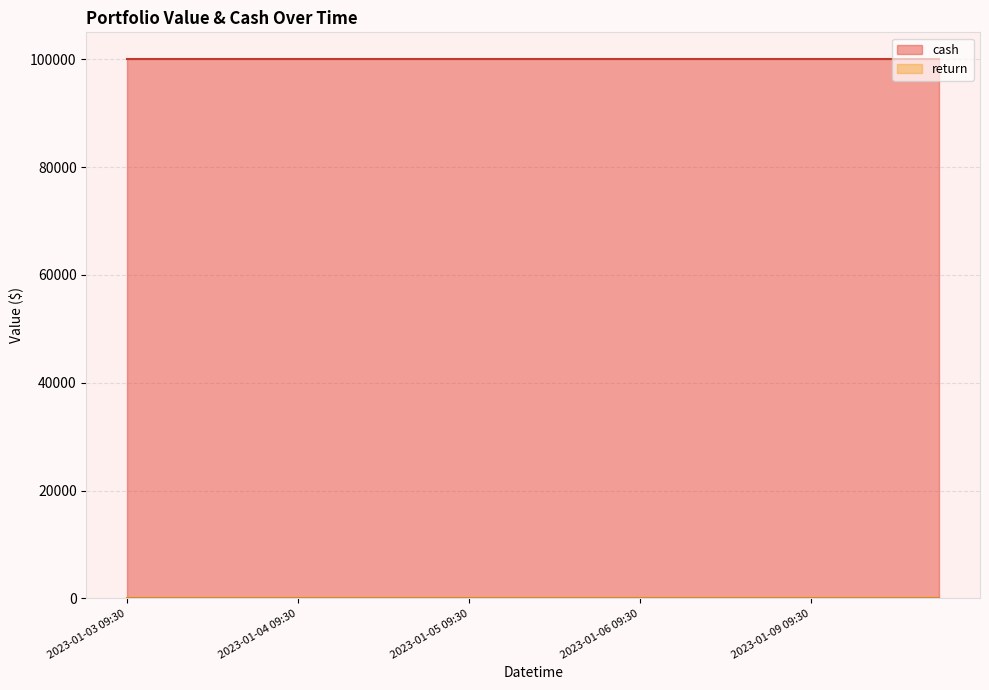

What is the label of the 1st point from the left?

2023-01-03 09:30